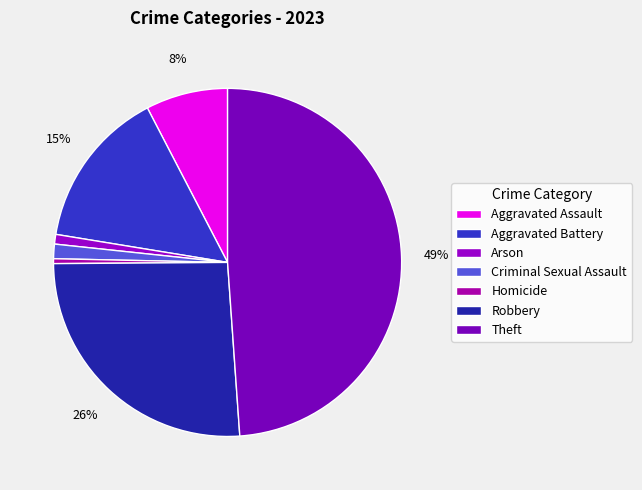

Is it true that Theft is 49% of the pie?

True